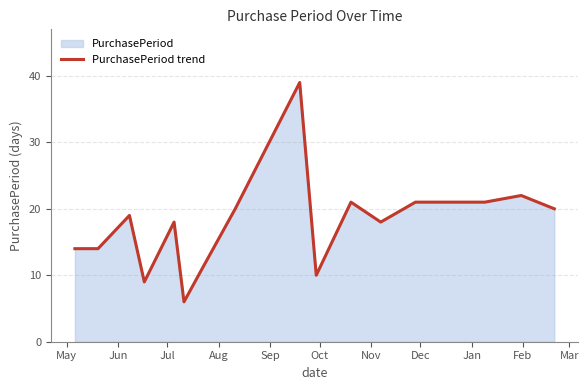

What is the average value?

18